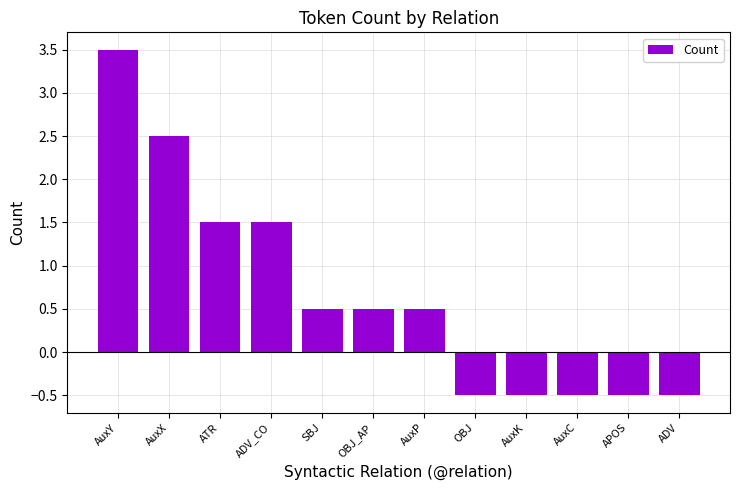

Which has a higher value, AuxX or AuxY?

AuxY